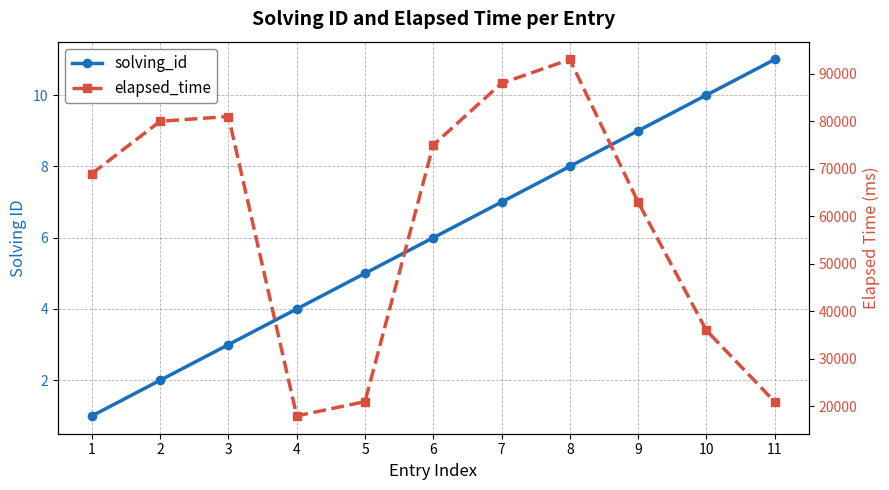

What is the sum of all elapsed_time values?

645000